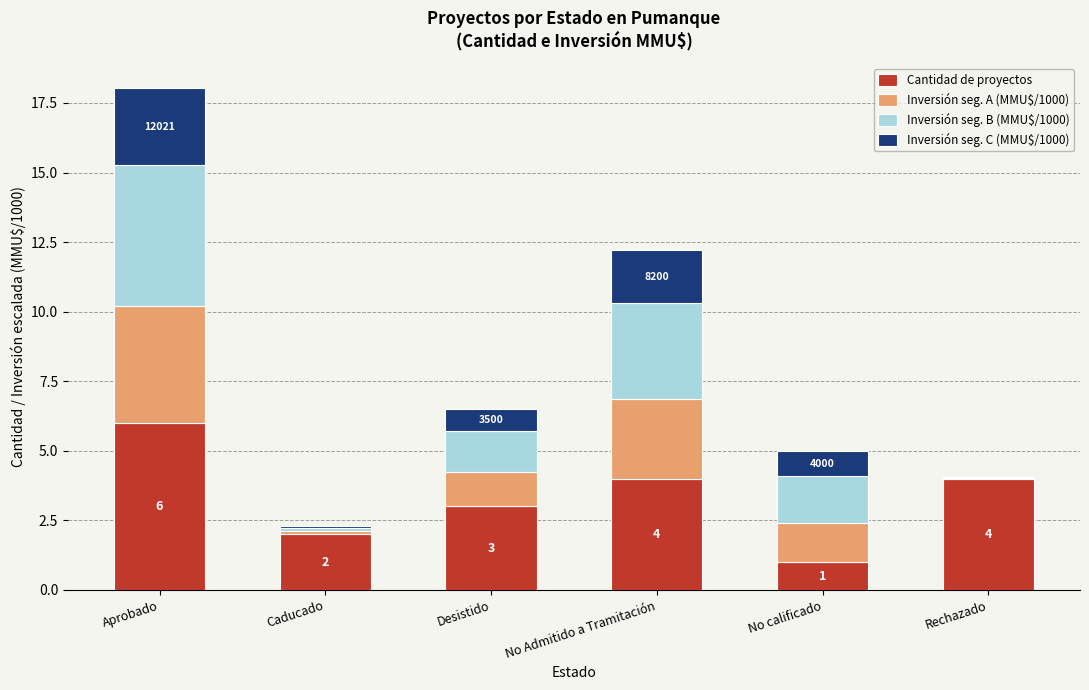

How many categories are shown in the chart?

6